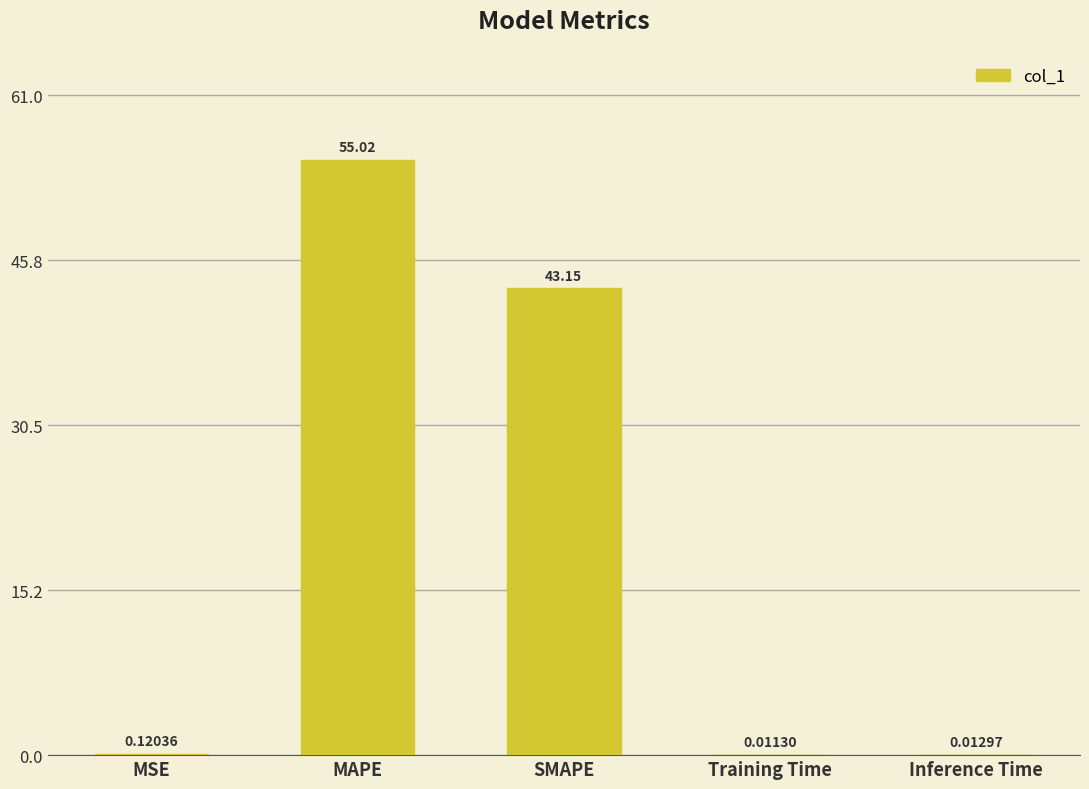

What is the change in value from MSE to Inference Time?

-0.1